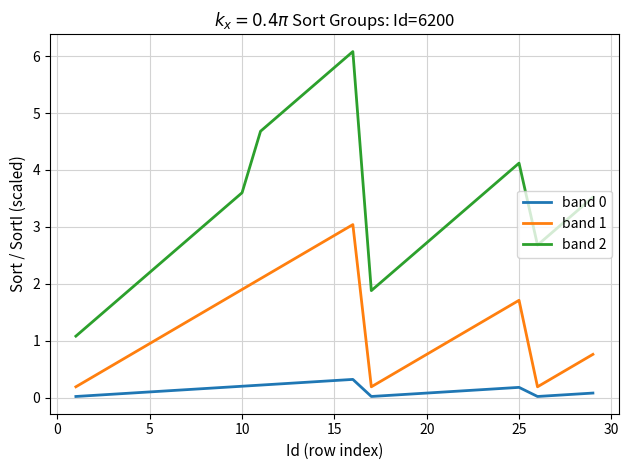

Which series has the widest spread of values?

band 2